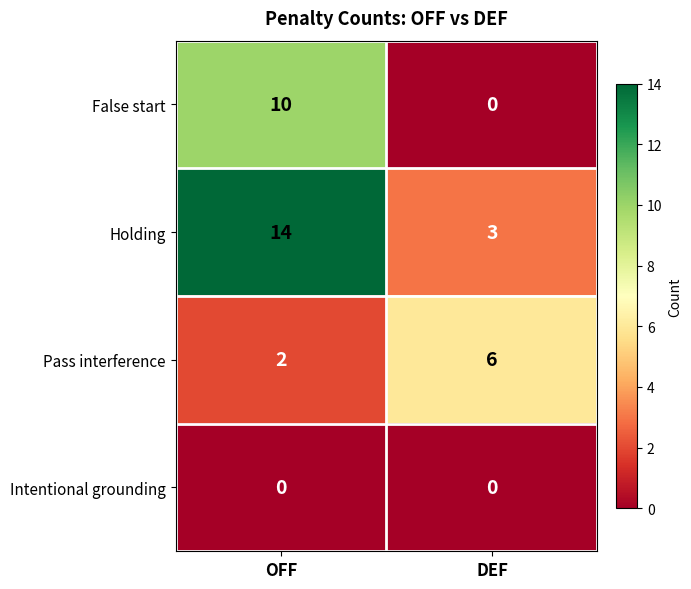

Which series has the largest range (max minus min)?

Holding